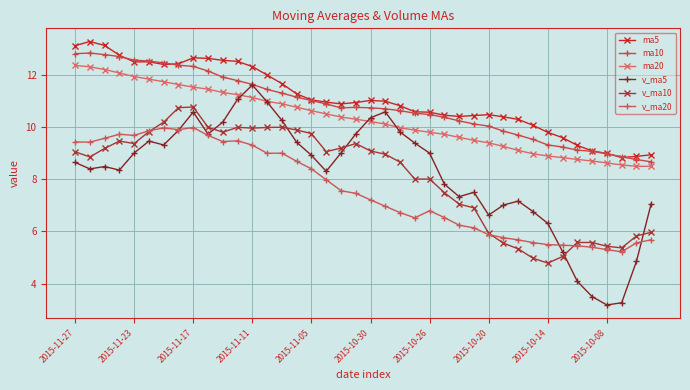

Which series has the largest range (max minus min)?

v_ma5